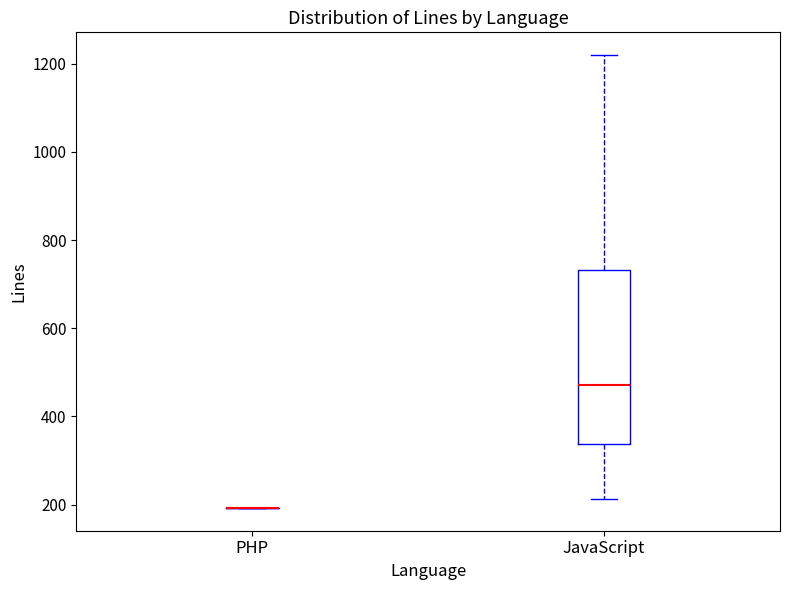

Reading left to right, transcribe this box plot: for each box, give where its median line is, the range the box spans, and where its two whiskers end, as read against the y-axis. The values are not printed on the chart, so give them approximately, as read against the axis.

PHP: box collapsed to a line at 200, whiskers 200 to 200
JavaScript: median 480, box 340 to 740, whiskers 220 to 1220